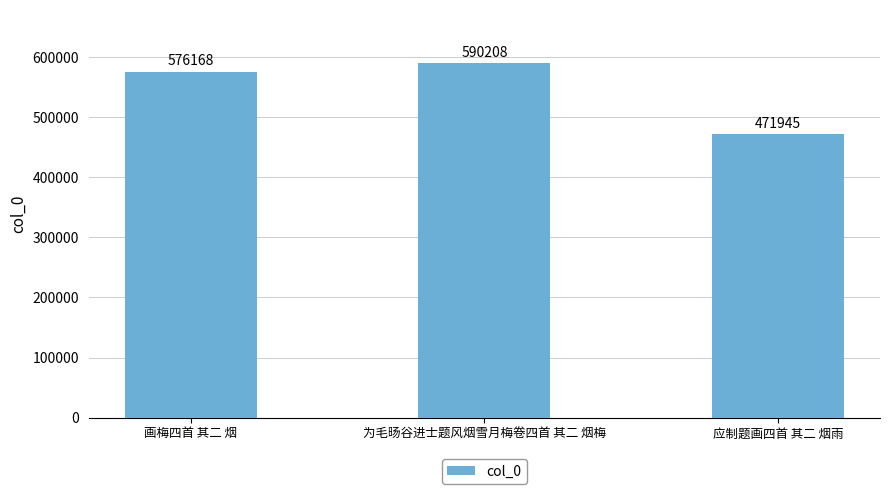

Reading right to left, what are all the values shown in this chart?

471945	590208	576168